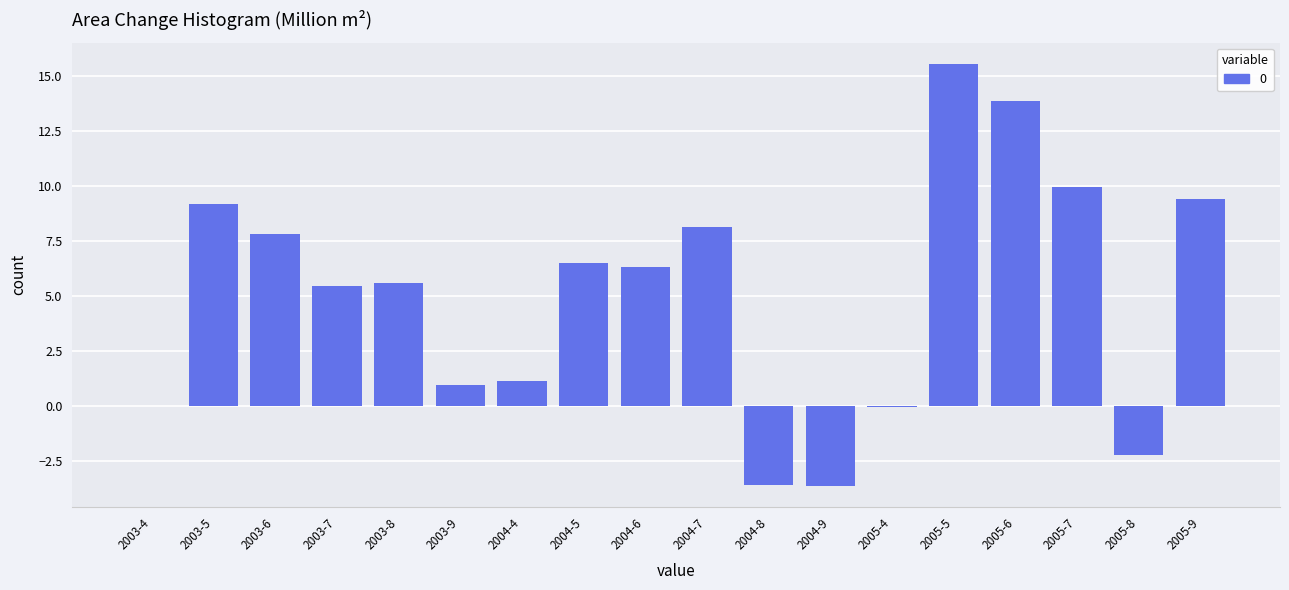

Between 2005-7 and 2003-9, which is larger?

2005-7